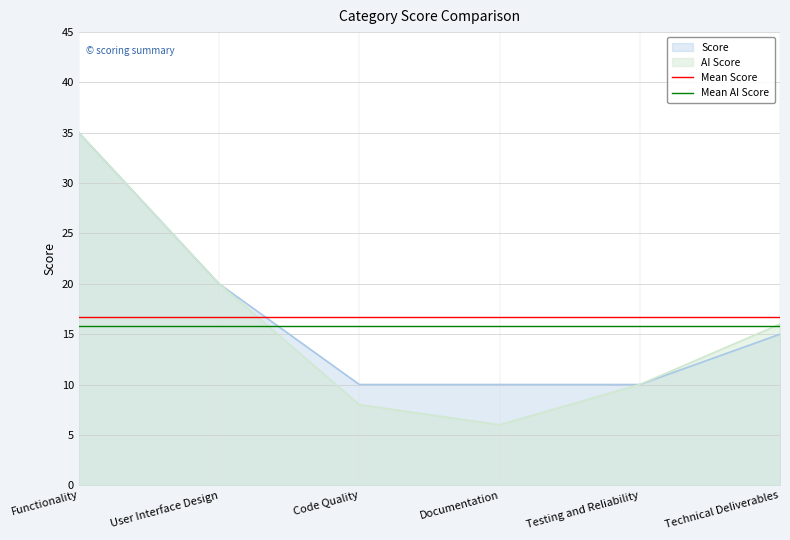

What position from the right is Functionality?

6